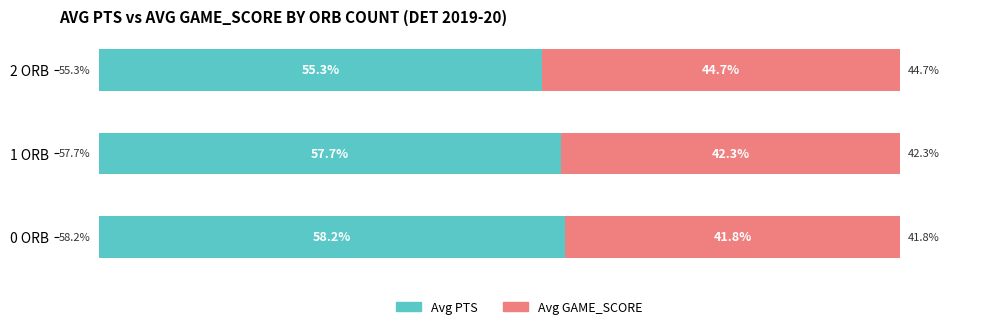

Where is Avg PTS nearest to the value 56?

2 ORB